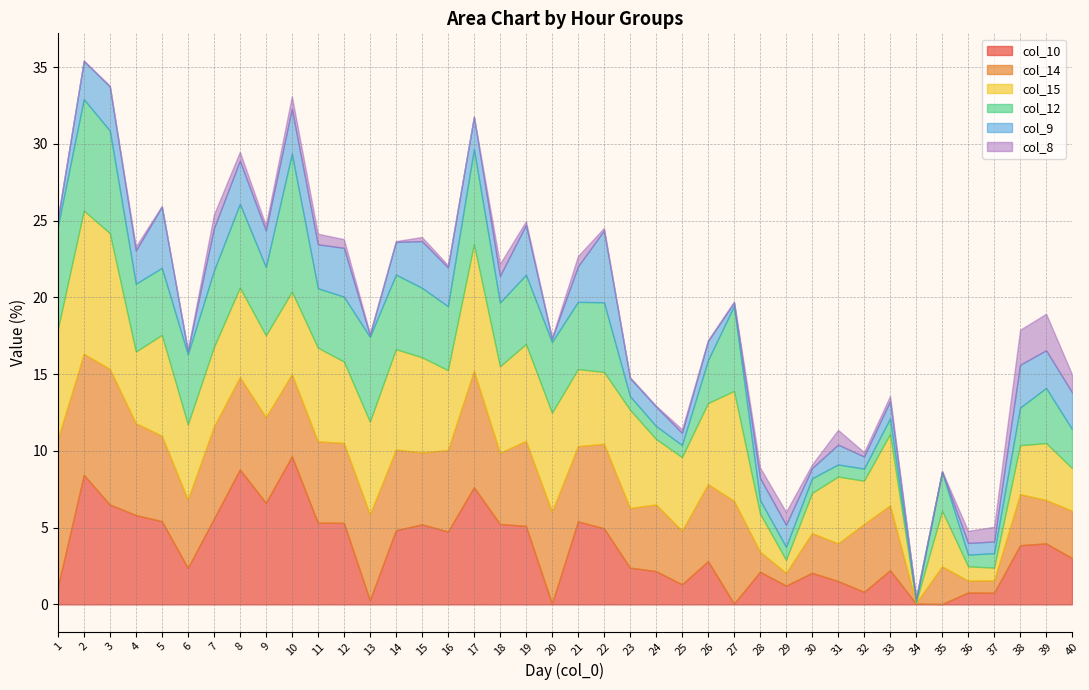

Where do col_12 and col_9 first cross each other?

21 and 22